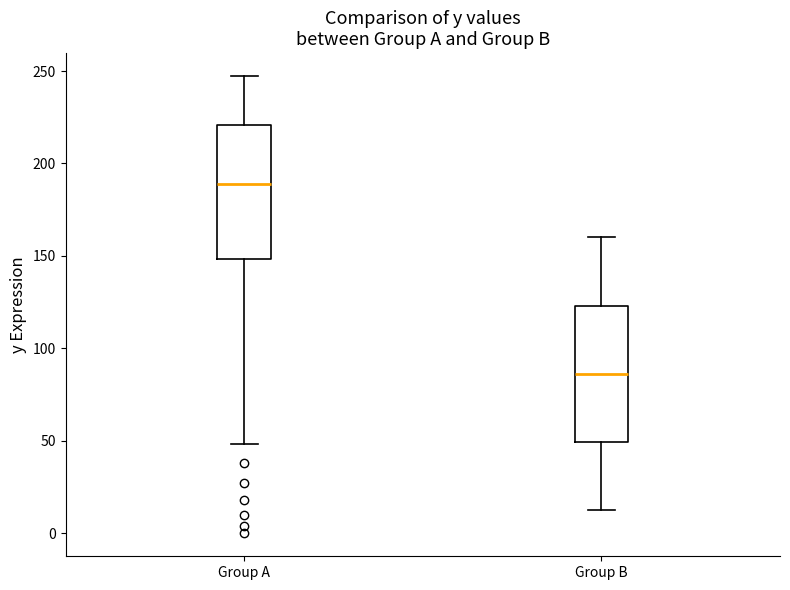

Where is the upper edge of the box for Group B on the y-axis? The values are not printed on the chart, so give them approximately, as read against the axis.

125